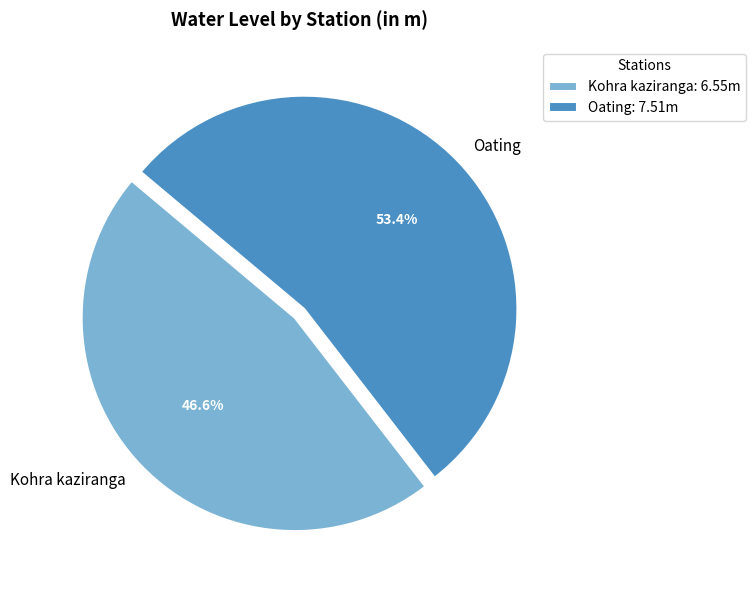

Which category has the smallest portion of the pie?

Kohra kaziranga